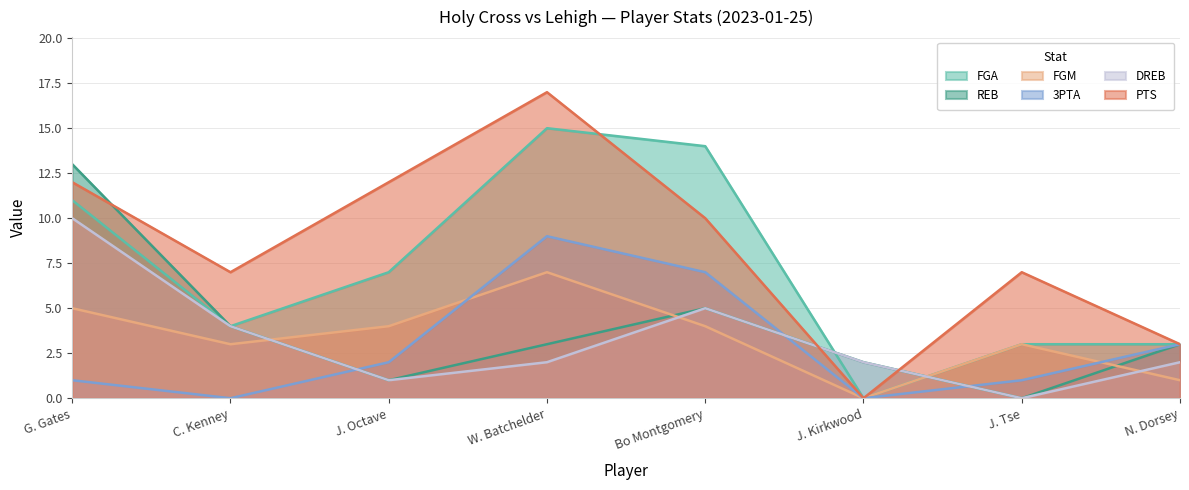

How many values in FGA are above zero?

7